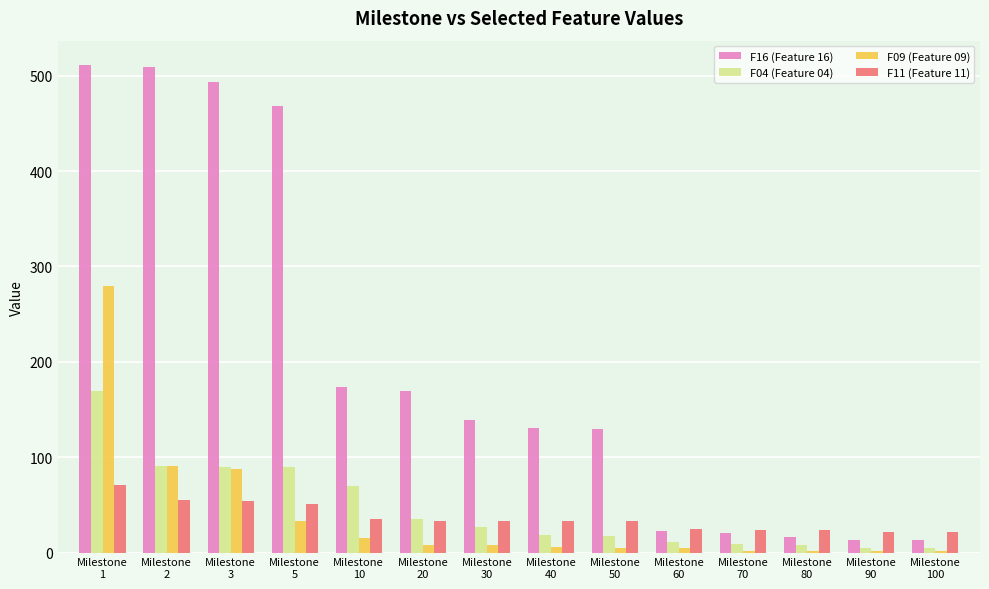

What is the maximum value shown in the chart?

511.2